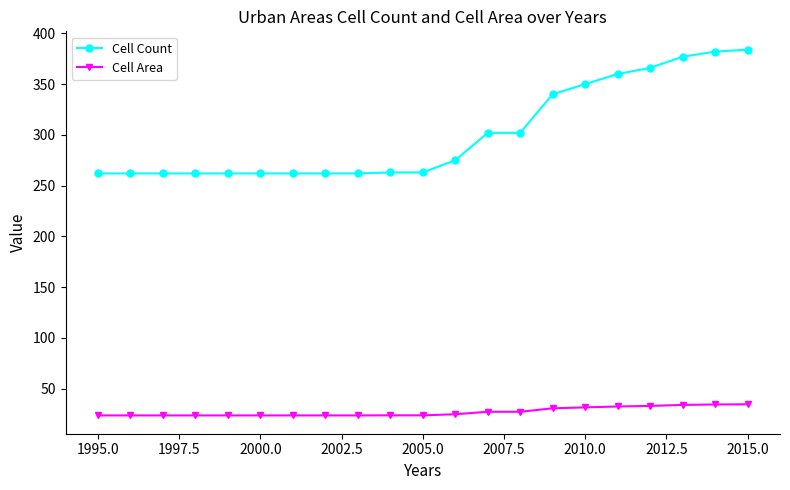

What is the value of the Cell Area point at the 17th from the left?

32.4